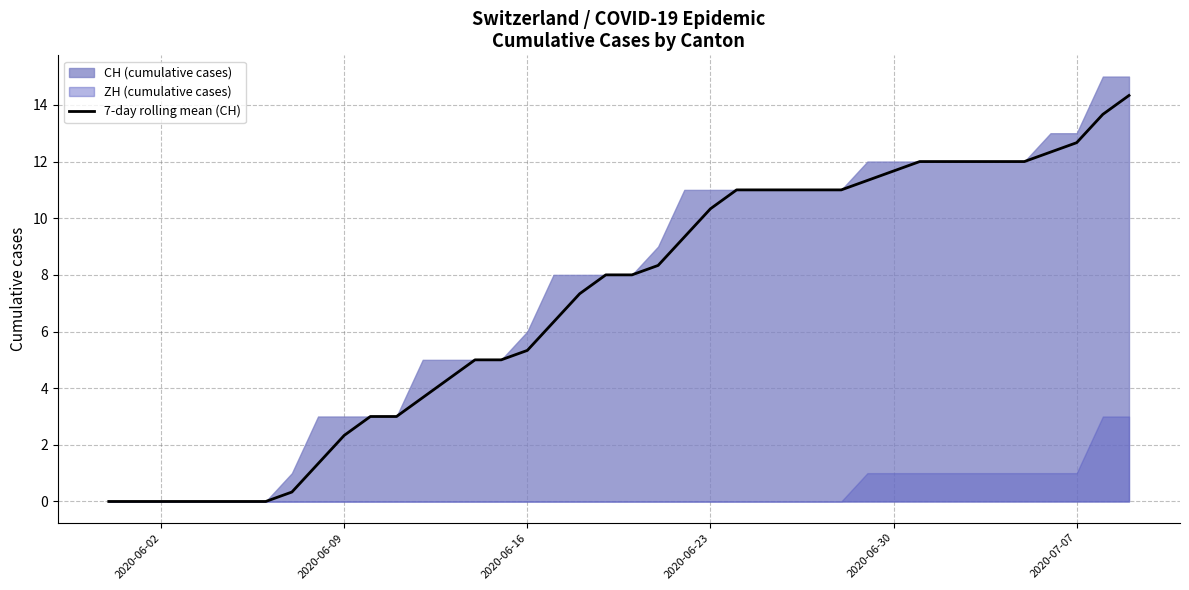

Reading right to left, what are all the values shown in this chart?

14.3	13.7	12.7	12.3	12.0	12.0	12.0	12.0	12.0	11.7	11.3	11.0	11.0	11.0	11.0	11.0	10.3	9.3	8.3	8.0	8.0	7.3	6.3	5.3	5.0	5.0	4.3	3.7	3.0	3.0	2.3	1.3	0.3	0.0	0.0	0.0	0.0	0.0	0.0	0.0